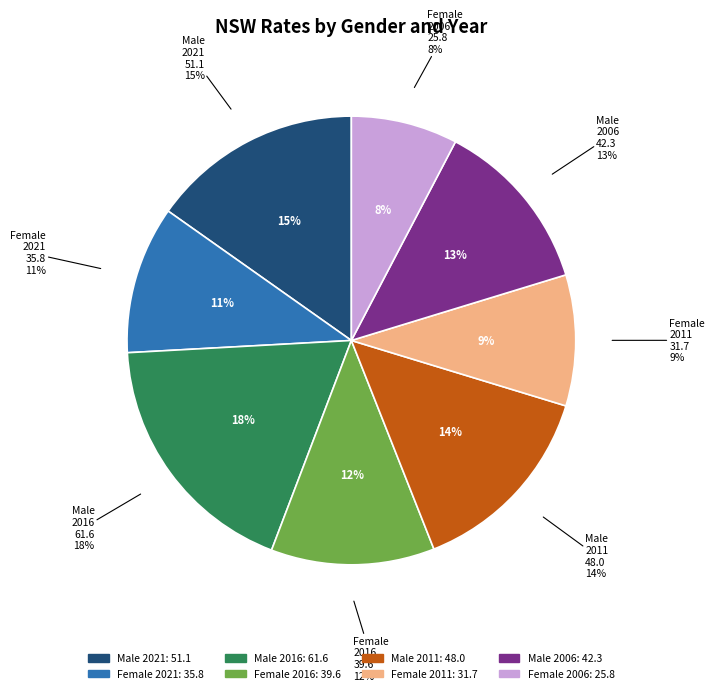

Which category has the smallest portion of the pie?

NSW Female 2006